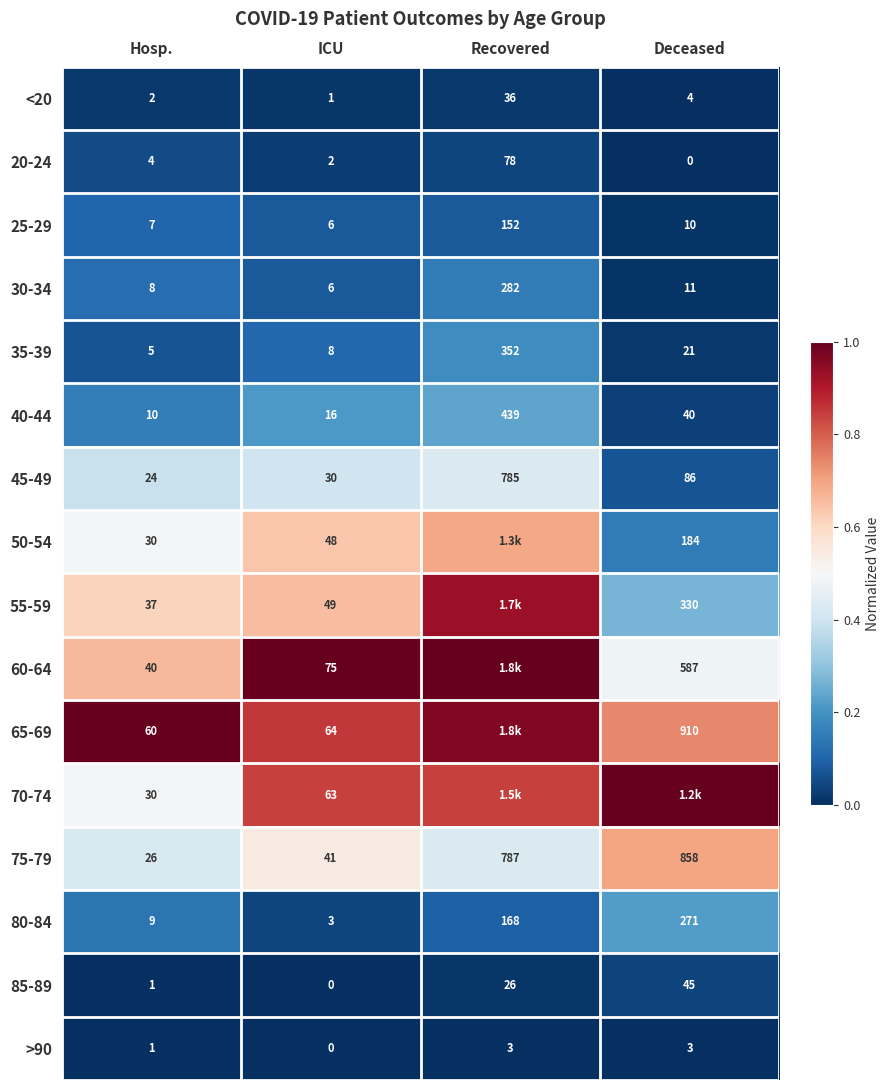

Is it true that >90 equals 0.0 at Deceased?

False